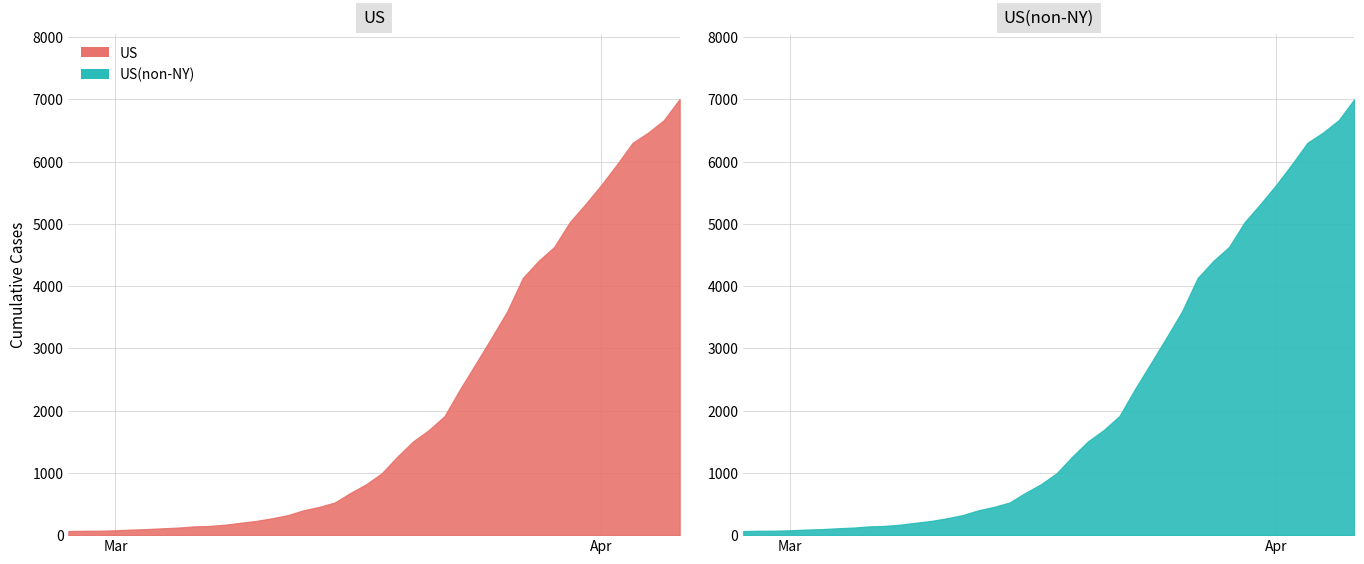

True or false: the data has more than 2 interior local peaks.

False